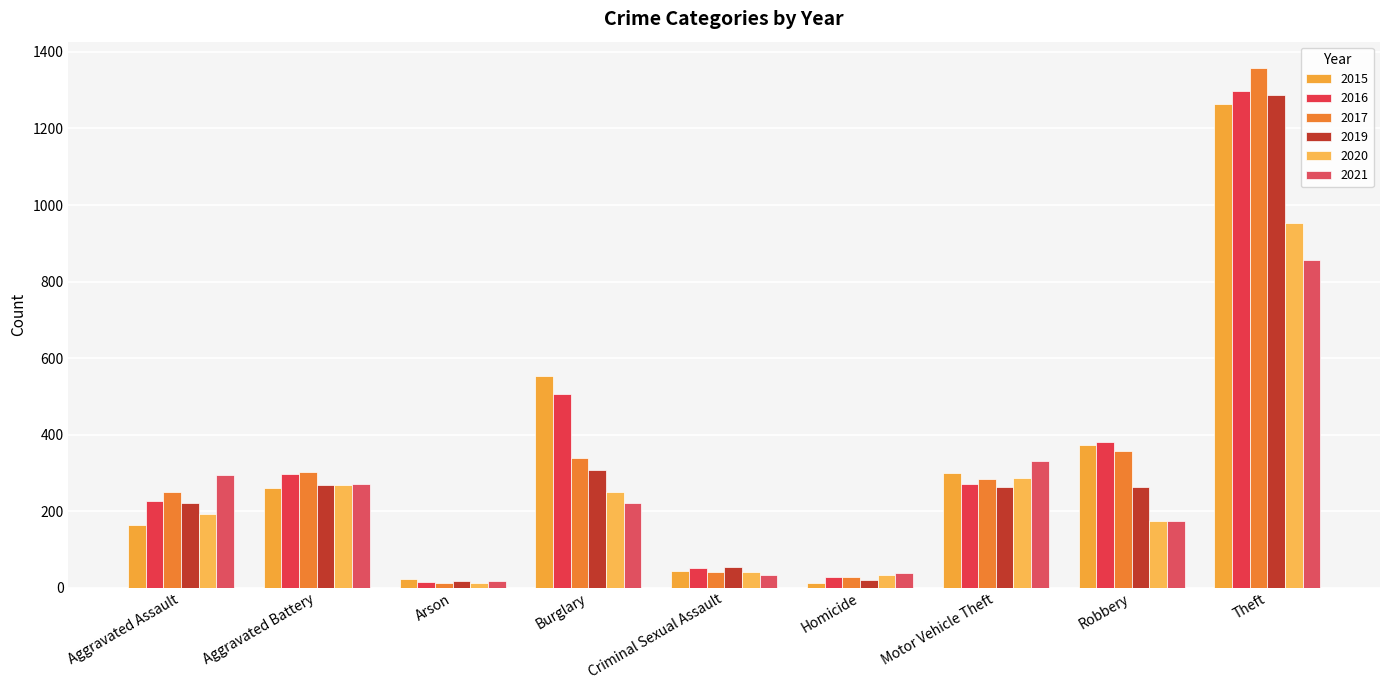

What are all the series names shown in the legend?

2015, 2016, 2017, 2019, 2020, 2021